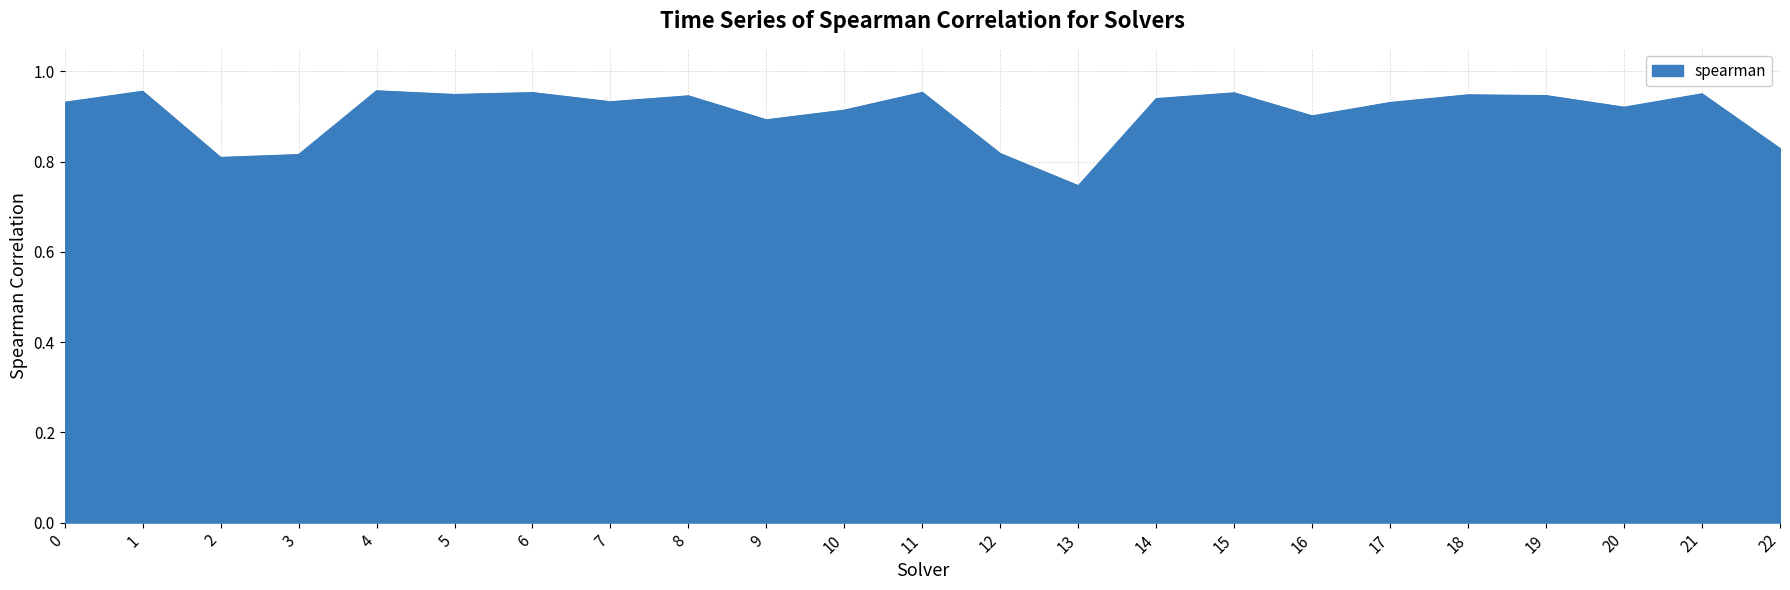

Does the chart display data point markers on the line(s)?

No